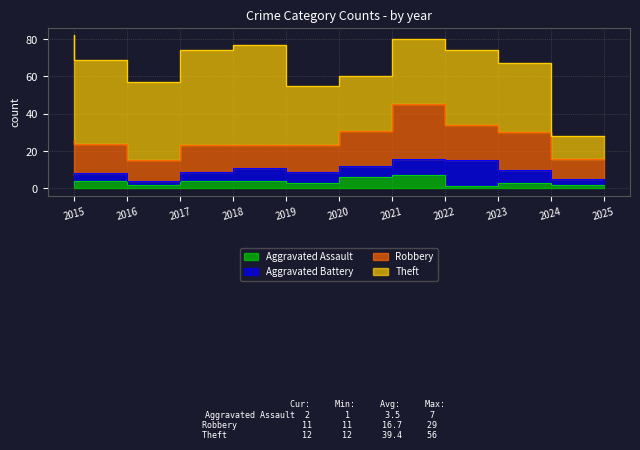

True or false: Aggravated Battery and Aggravated Assault cross at least once.

False